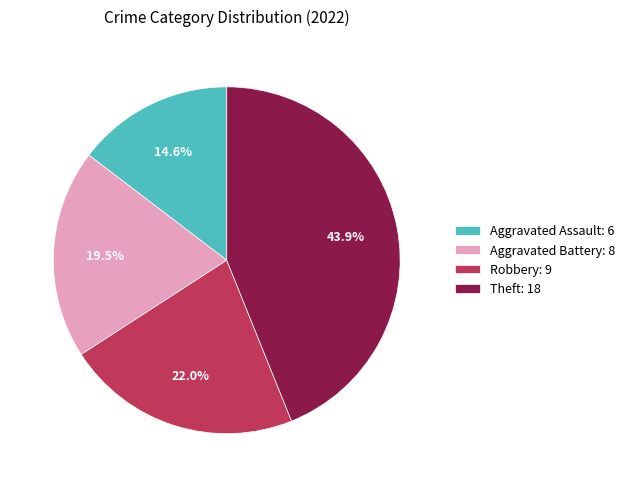

Is there a majority slice in this chart?

No